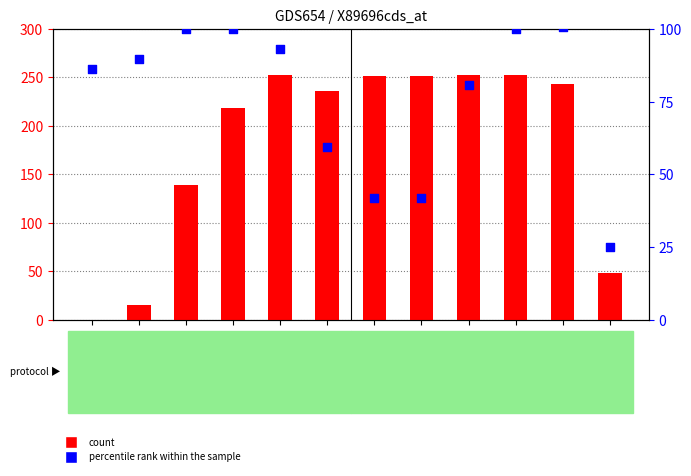

Which series reaches the minimum Y coordinate?

count